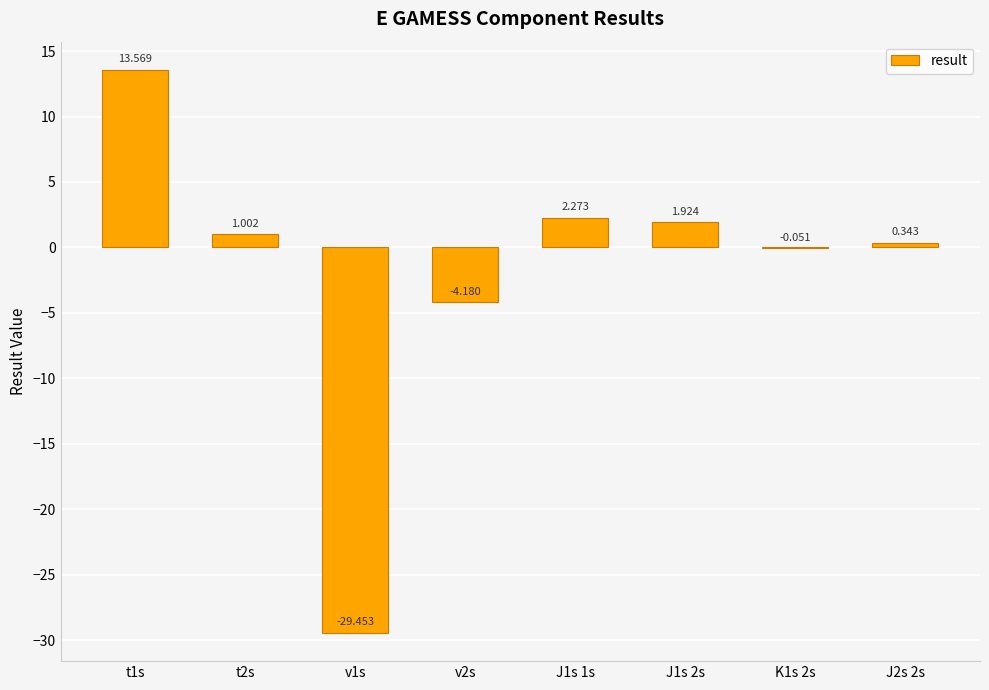

What is the change in value from t1s to v2s?

-17.7